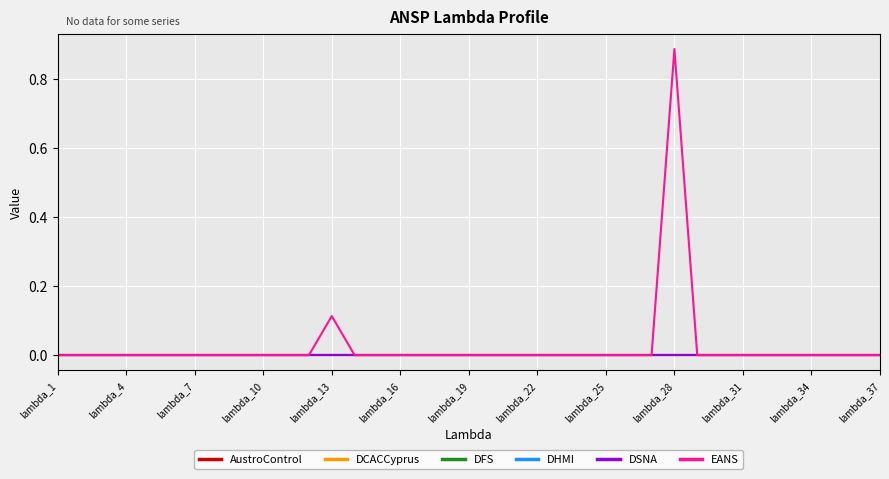

Does the chart display data point markers on the line(s)?

No